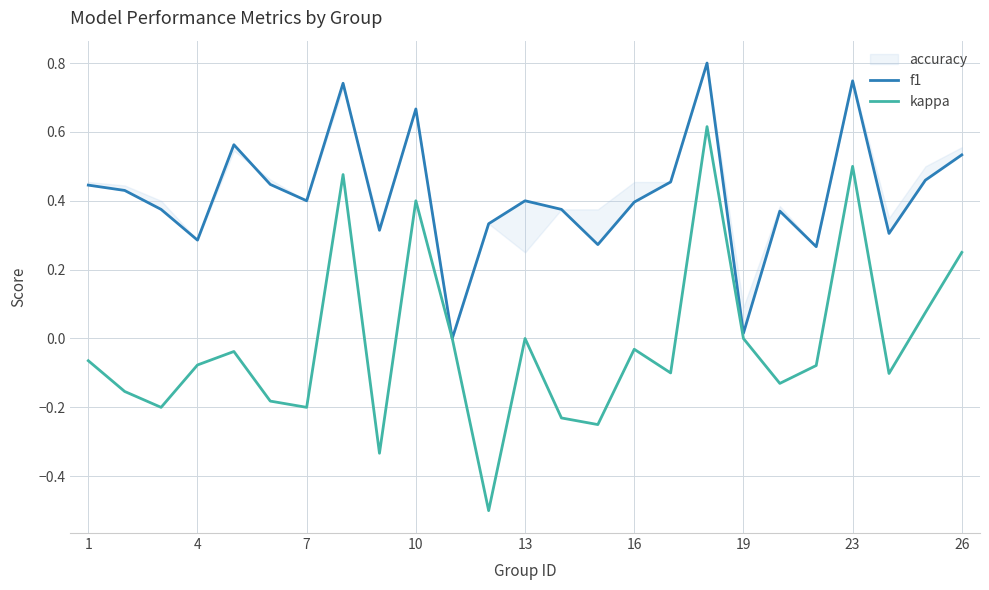

What is the minimum value for kappa?

-0.5